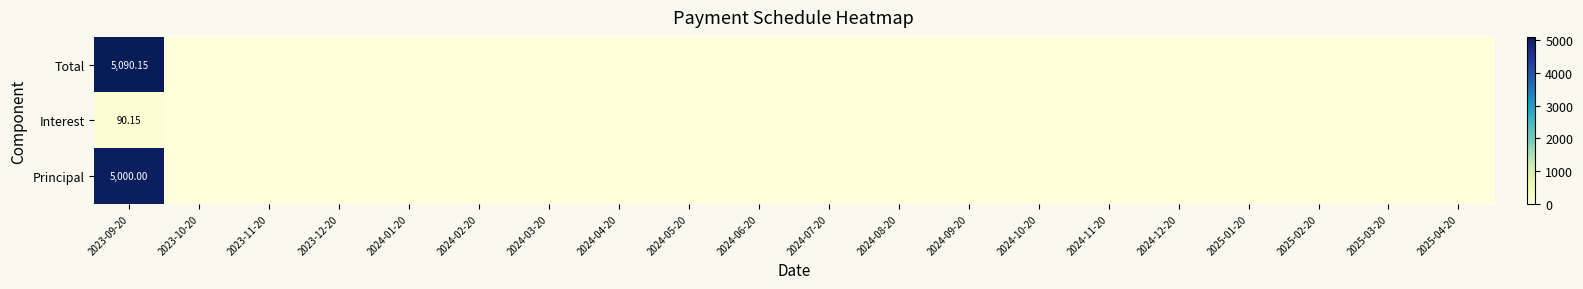

Rank the series at 2023-09-20 from highest to lowest value.

Total, Principal, Interest